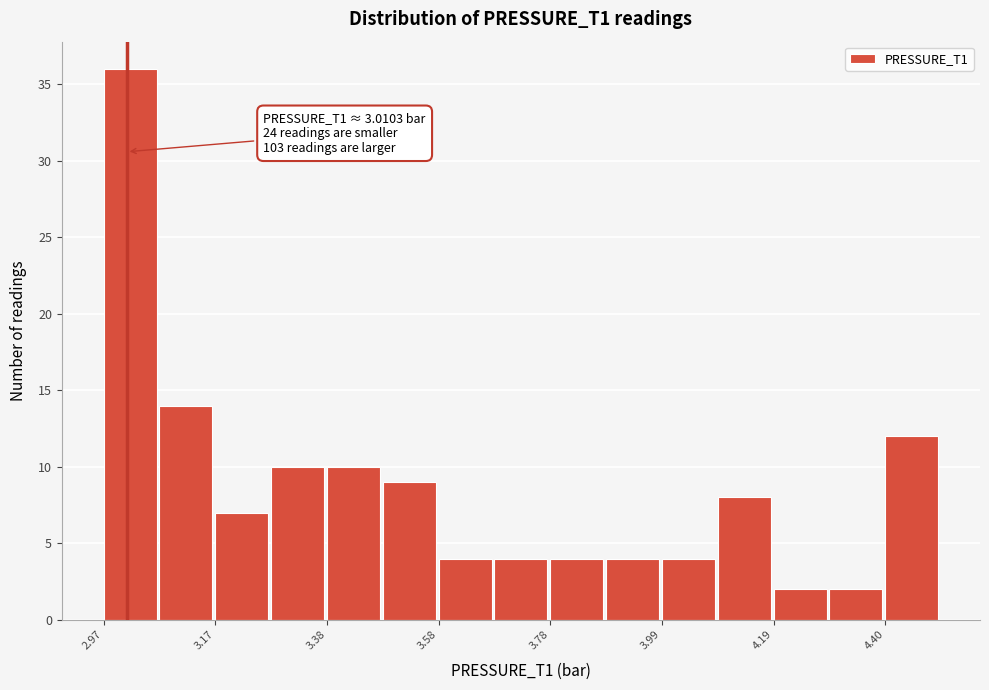

Around what value on the x-axis is the tallest bar? Give the approximate position of its centre, as read against the axis.

3.00